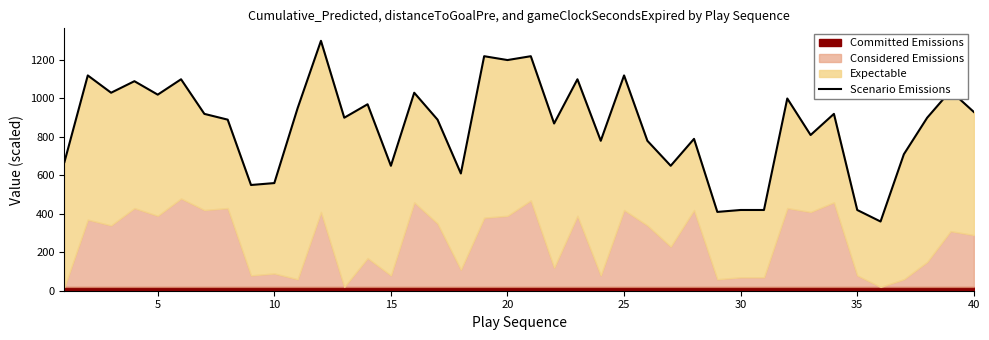

How many data points are less than 900?

19